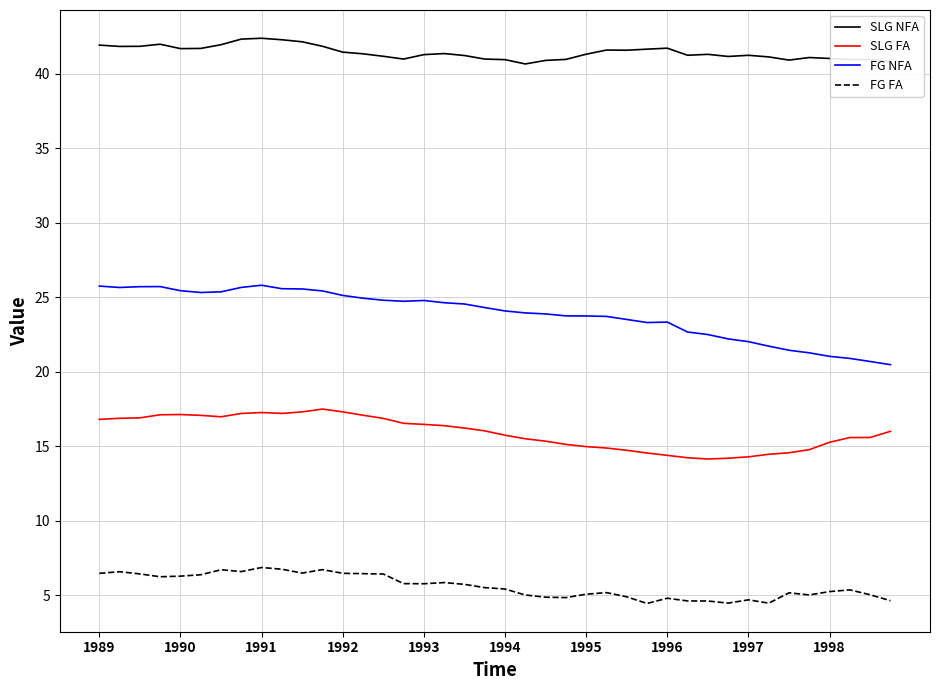

How many lines are shown in the chart?

4